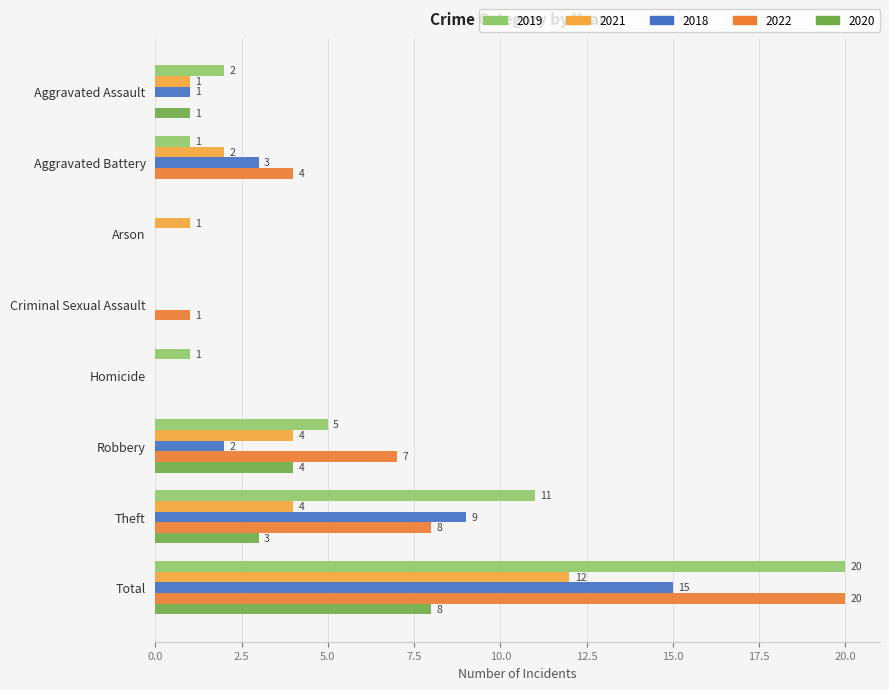

What is the sum of the 2018 values at Criminal Sexual Assault and Aggravated Battery?

3